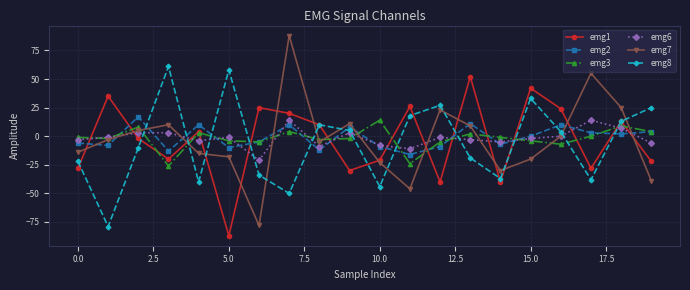

True or false: emg6 has more than 0 interior local peaks.

True